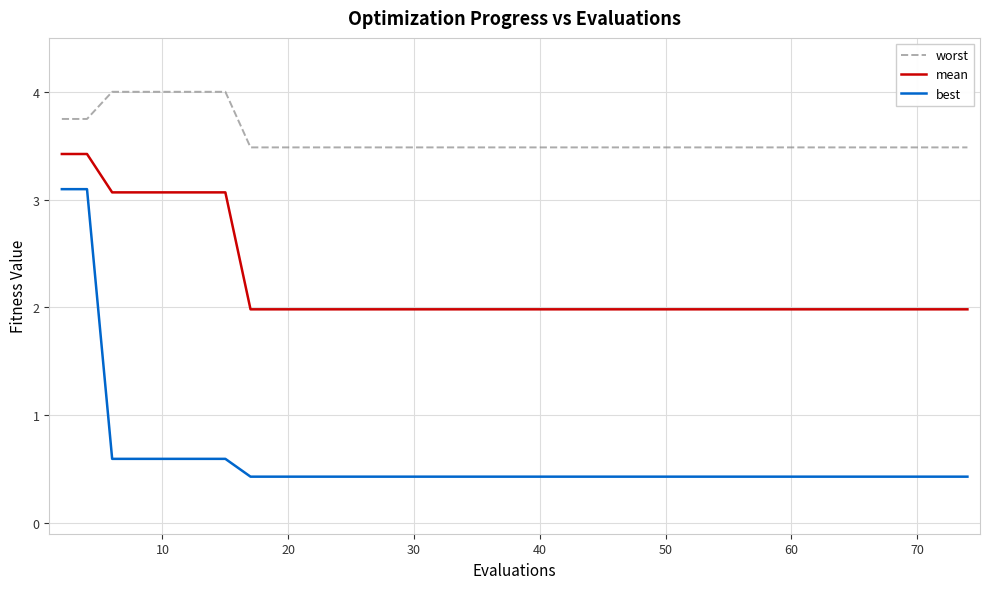

True or false: best and mean cross at least once.

False